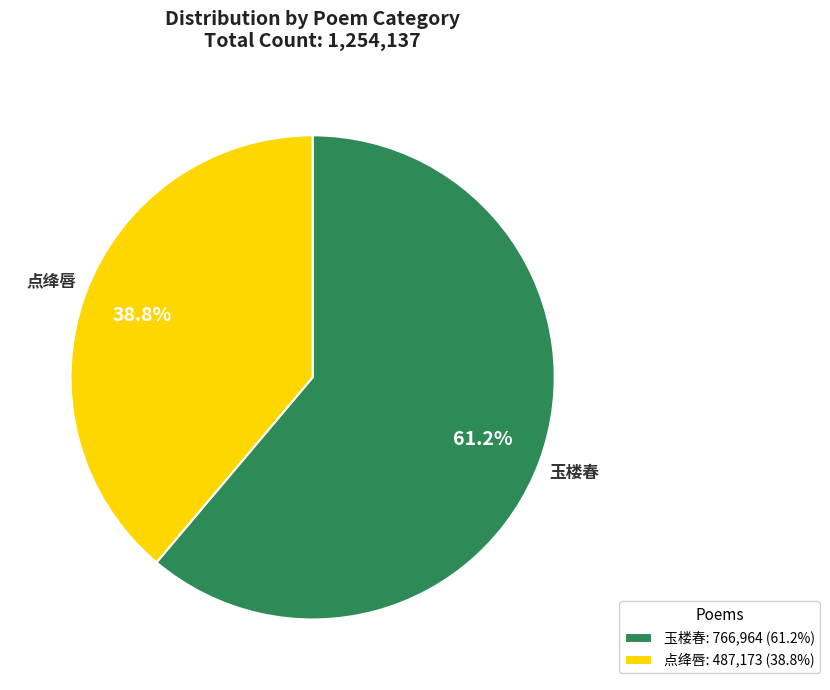

Rank the categories by value from highest to lowest.

玉楼春: 766,964 (61.2%), 点绛唇: 487,173 (38.8%)